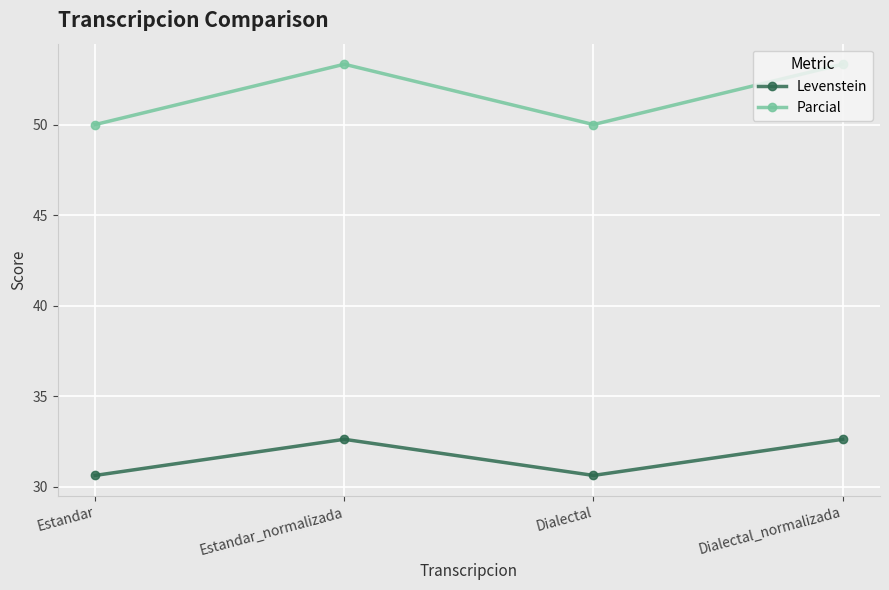

Reading left to right, what are all the values shown in this chart?

Levenstein: 30.6	32.6	30.6	32.6
Parcial: 50.0	53.3	50.0	53.3